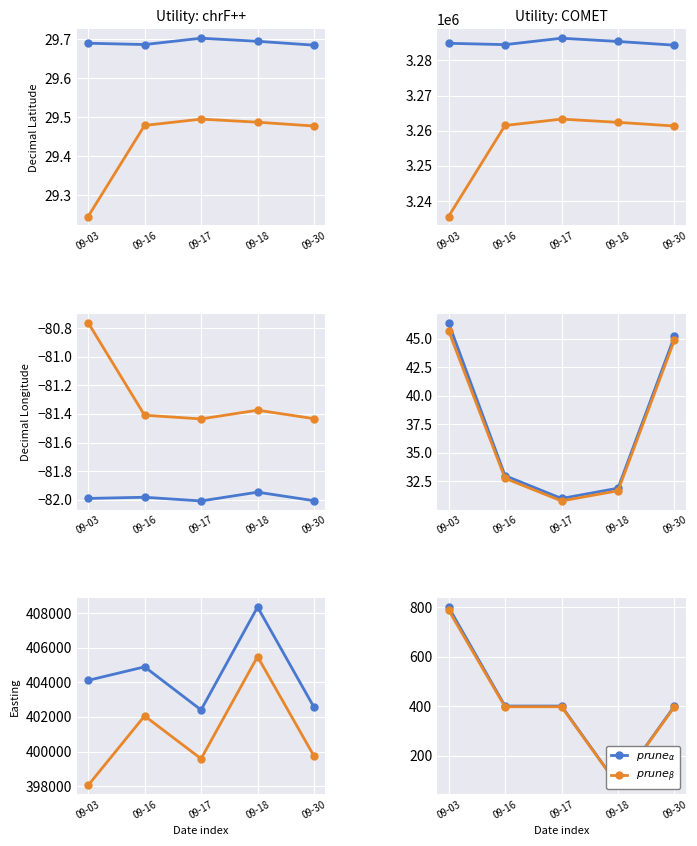

Between 09-03 and 09-30, which is larger?

09-03